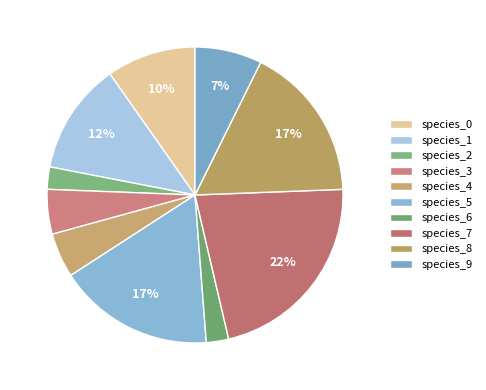

What is the largest slice in the pie chart?

species_7